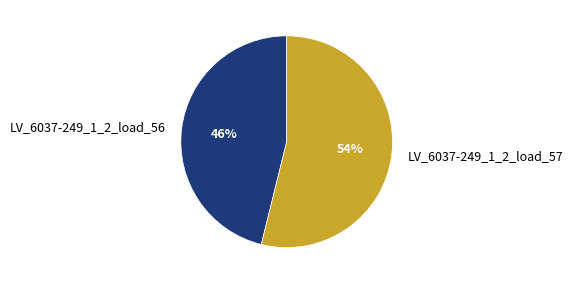

Rank the categories by value from lowest to highest.

LV_6037-249_1_2_load_56, LV_6037-249_1_2_load_57